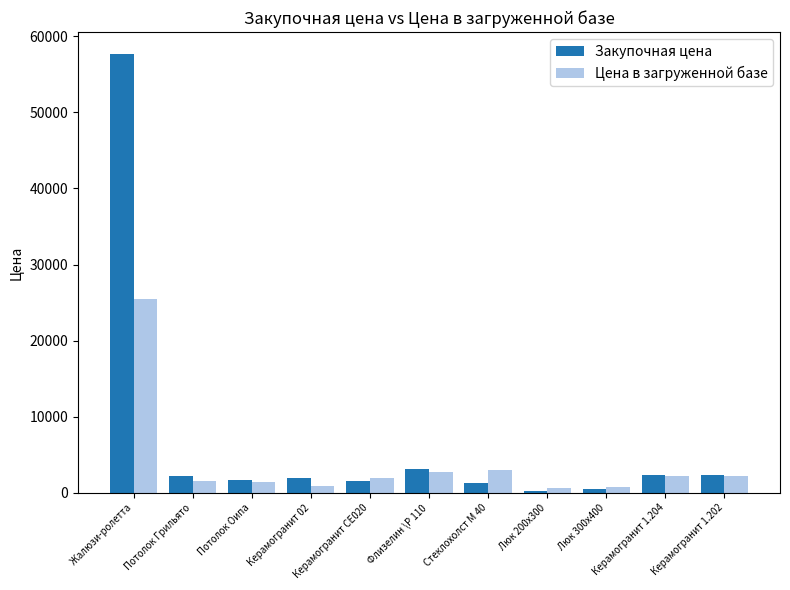

Between Жалюзи-ролетта and Потолок Грильято, which series saw the biggest shift?

Закупочная цена